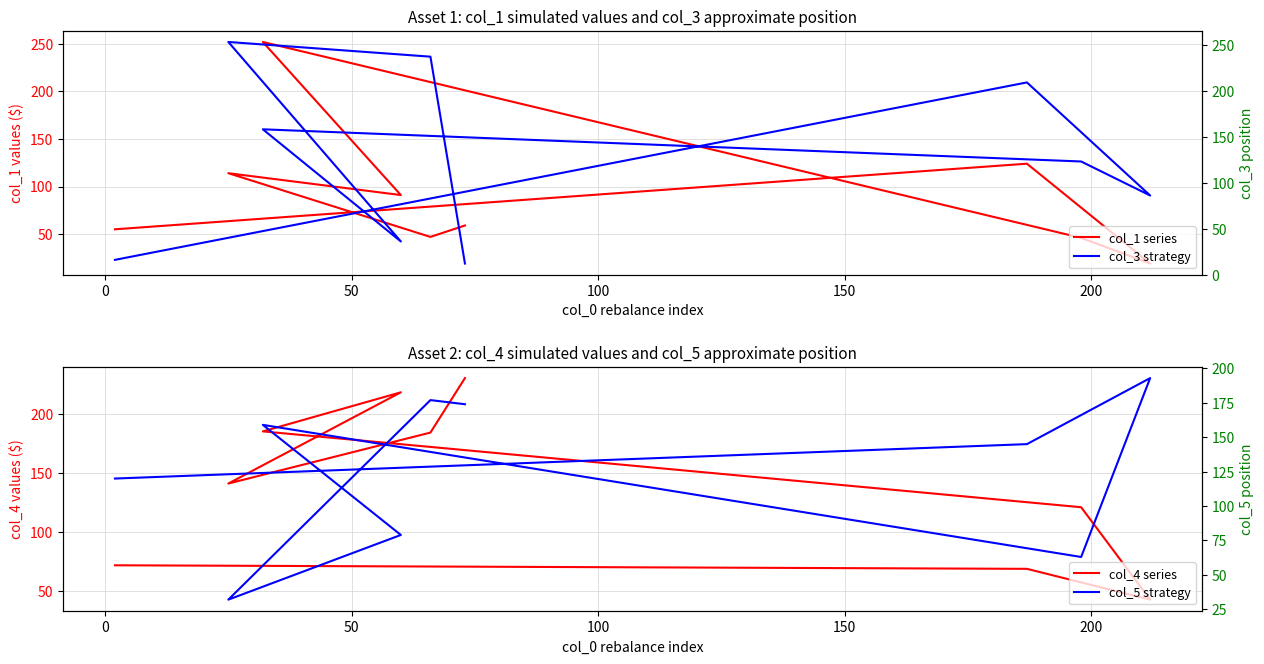

What value does the col_3 strategy series have at 150?

158